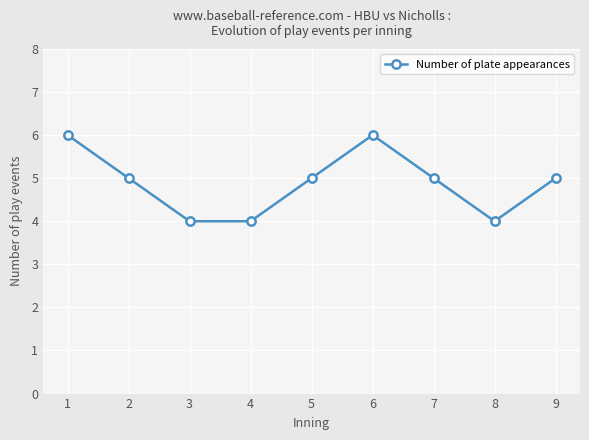

At which category does the data reach its first local peak?

6